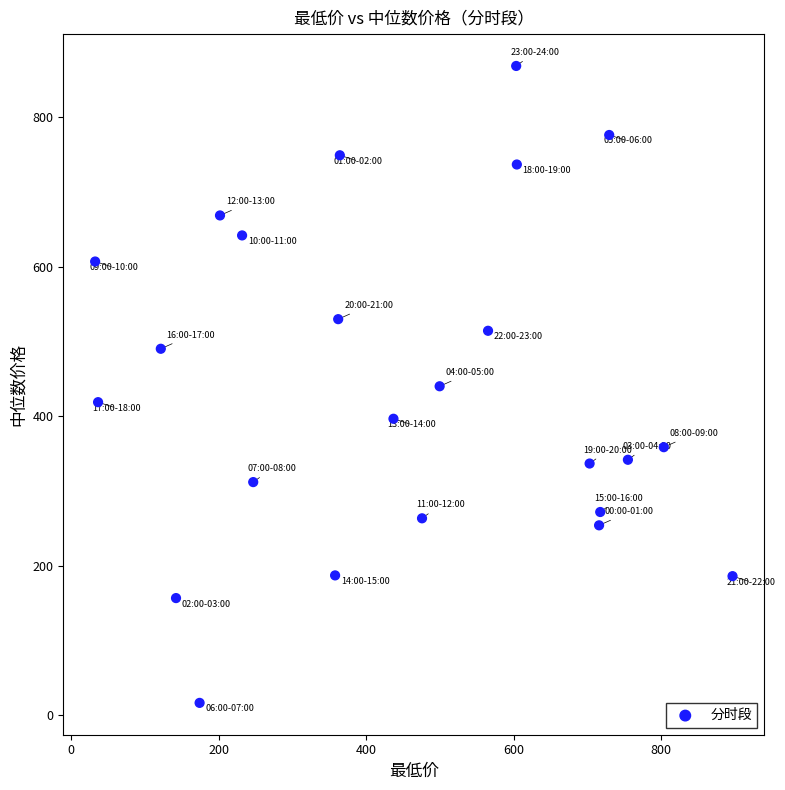

What is the range of X values (max minus min)?

864.3